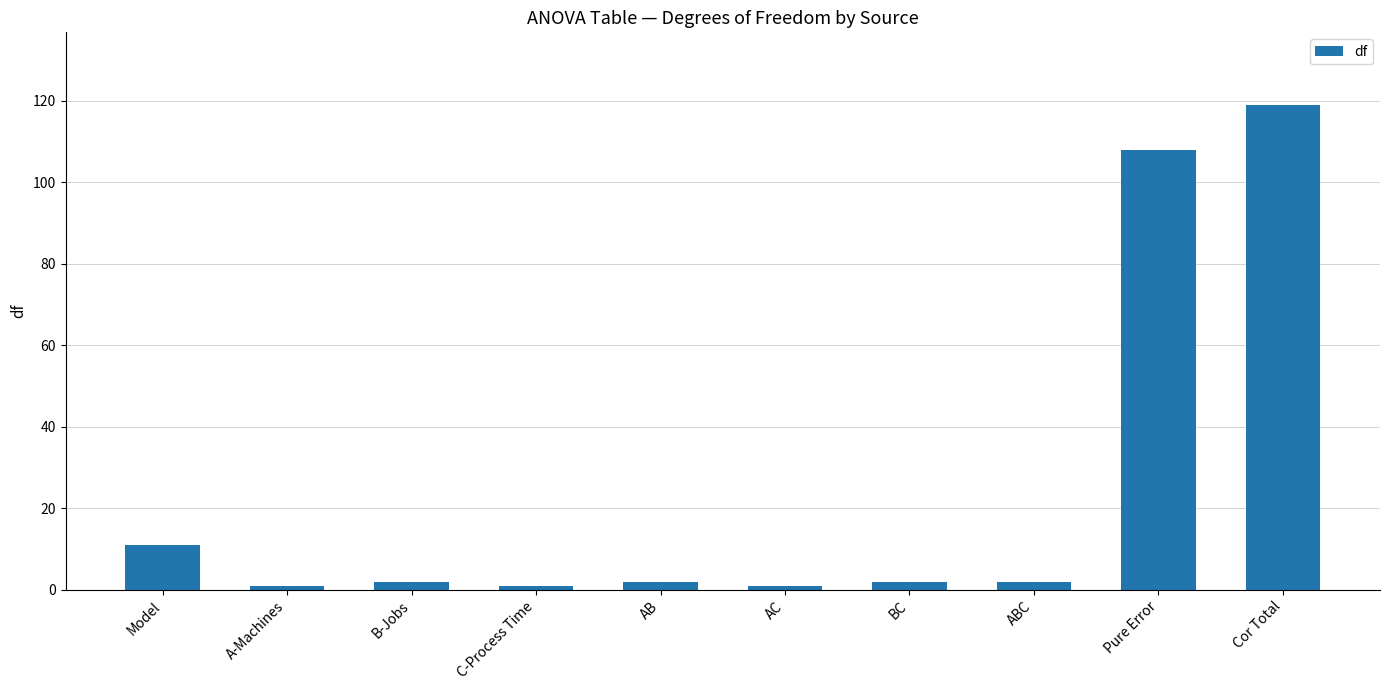

What position from the left is ABC?

8